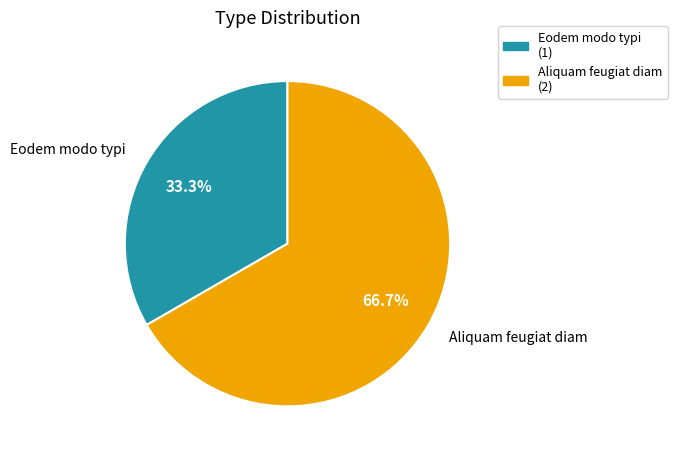

What is the largest slice in the pie chart?

Aliquam feugiat diam